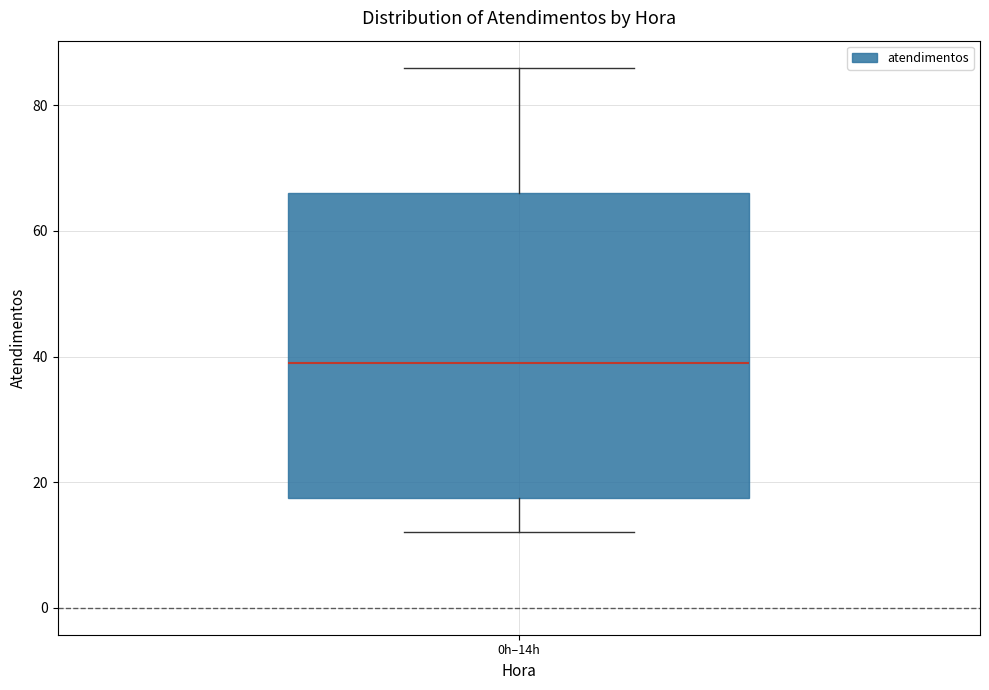

Where does the median line of the box for 0h–14h sit on the y-axis? The values are not printed on the chart, so give them approximately, as read against the axis.

40